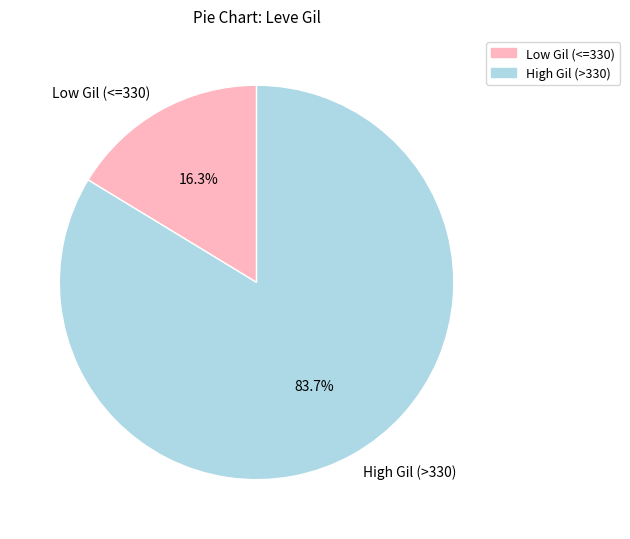

Count the number of slices in the pie.

2